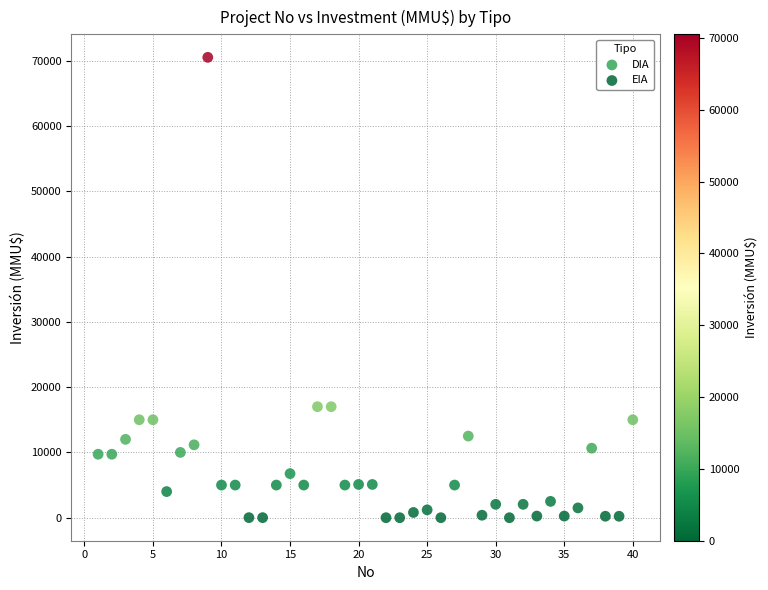

What are all the series names shown in the legend?

DIA, EIA